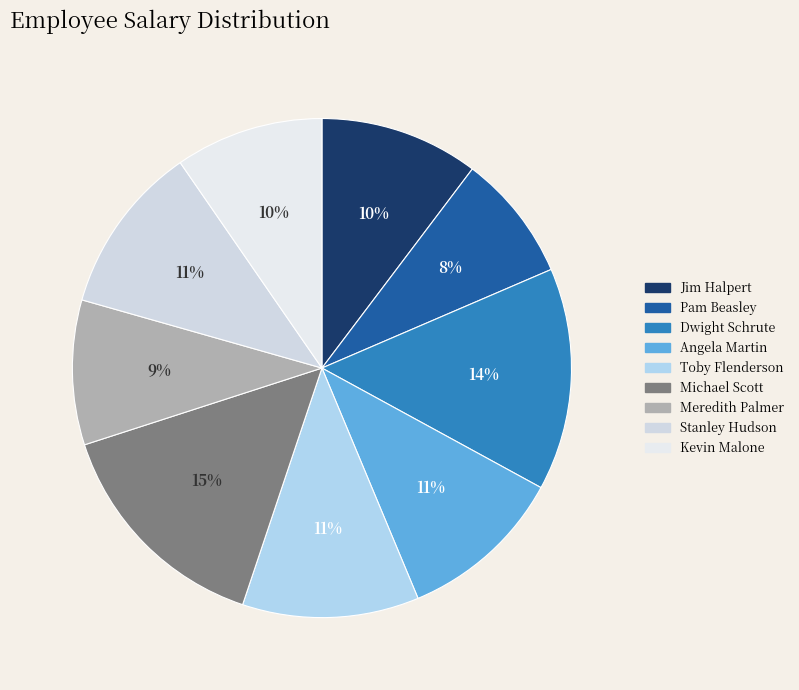

Which category has the smallest portion of the pie?

Pam Beasley